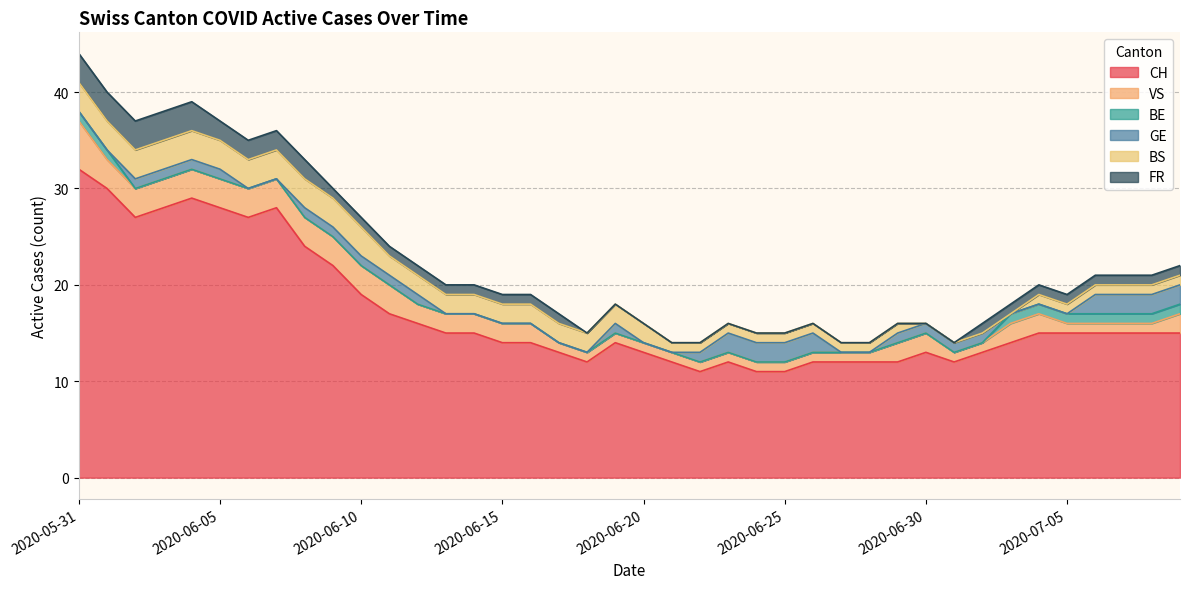

What is the total value across all series at 2020-06-05?

37